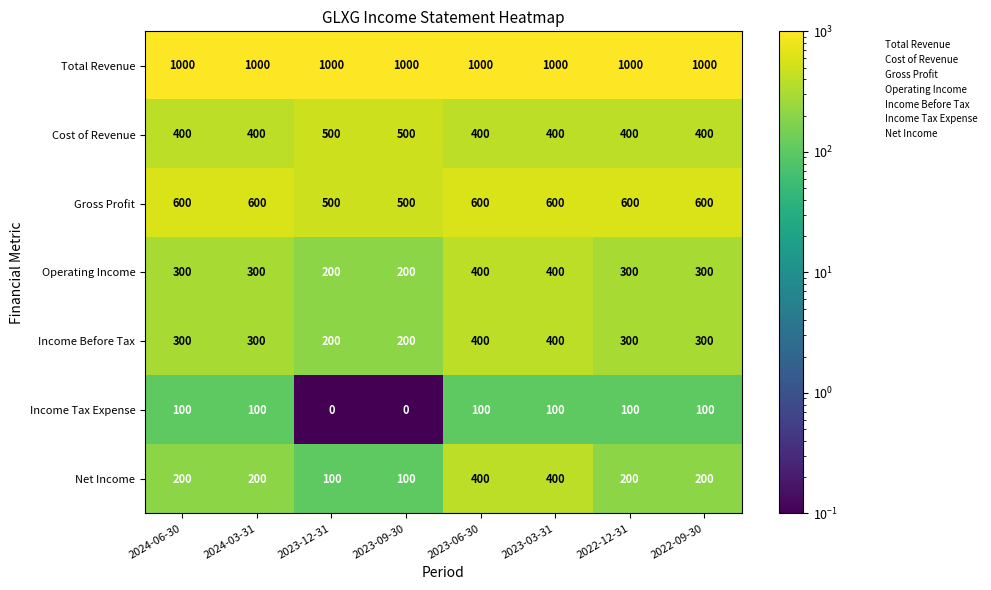

At how many categories does at least one series exceed 970?

8